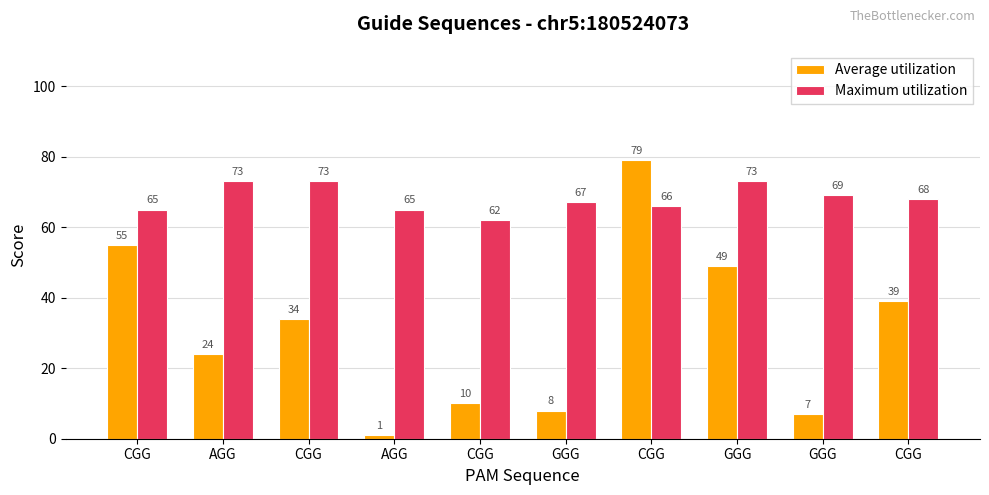

What is the label of the 2nd bar from the left?

AGG